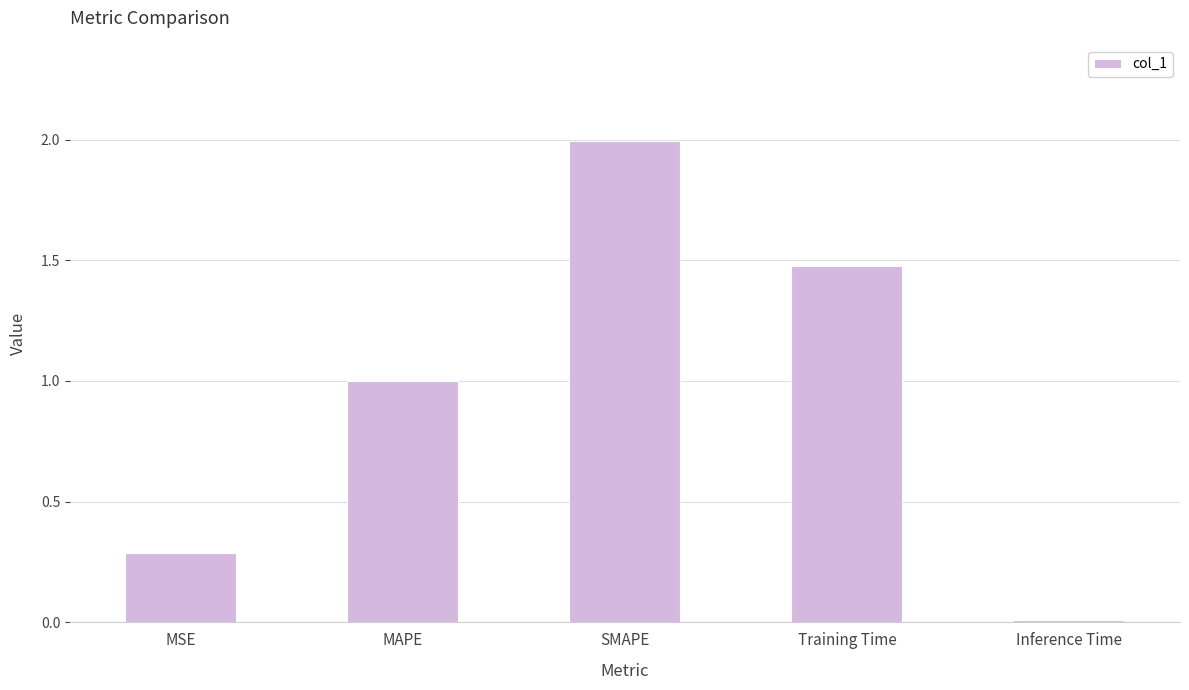

Which label corresponds to the largest value in the chart?

SMAPE